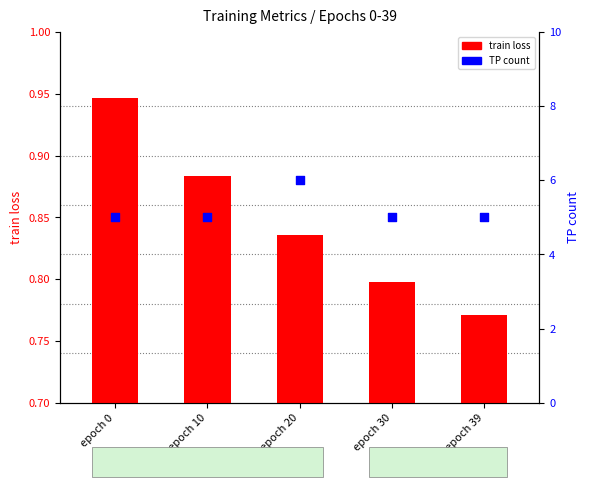

Which series reaches the minimum Y coordinate?

train loss